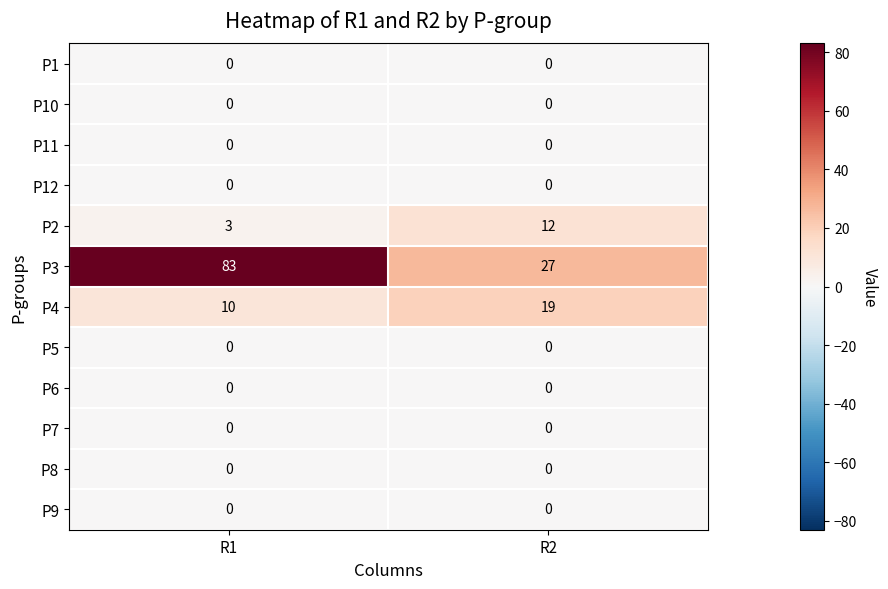

At how many categories does at least one series exceed 1?

2